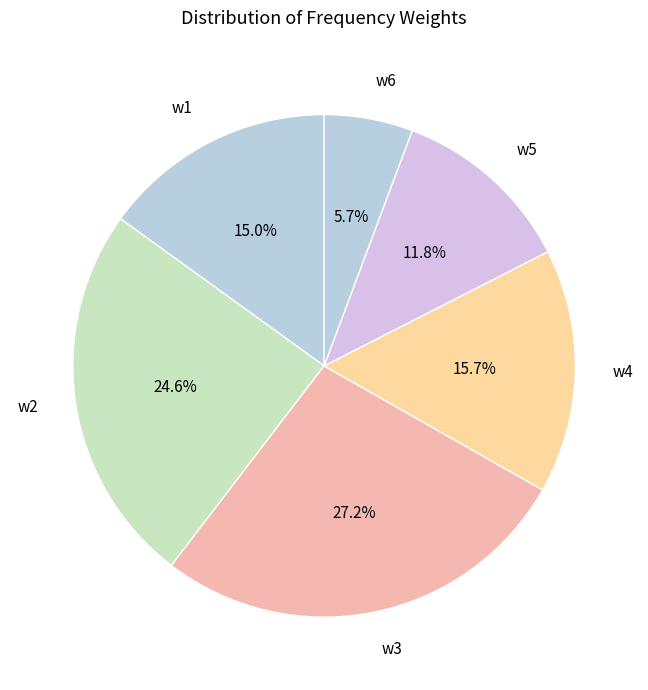

Does w2 account for over 50% of the chart?

No